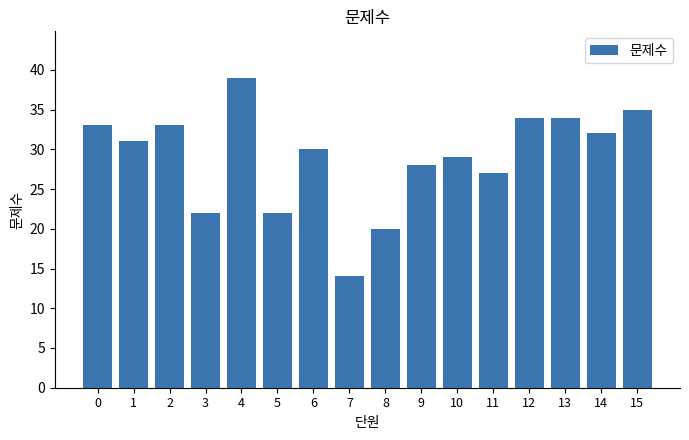

The value at 0 is 44. True or false?

False